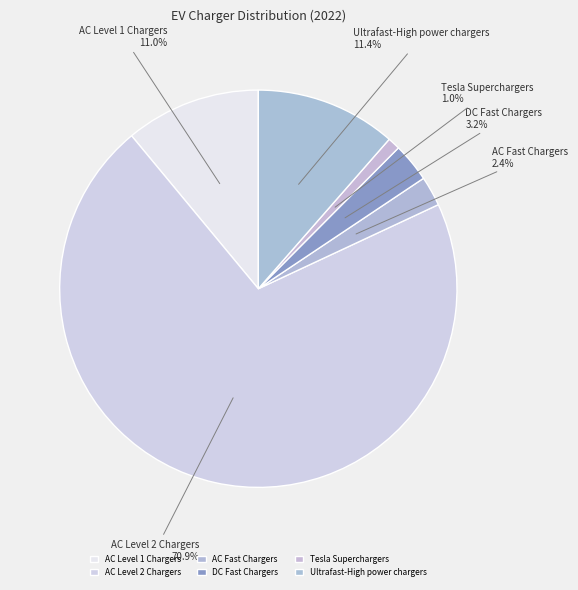

Do DC Fast Chargers and Ultrafast-High power chargers together represent more than half of the pie?

No